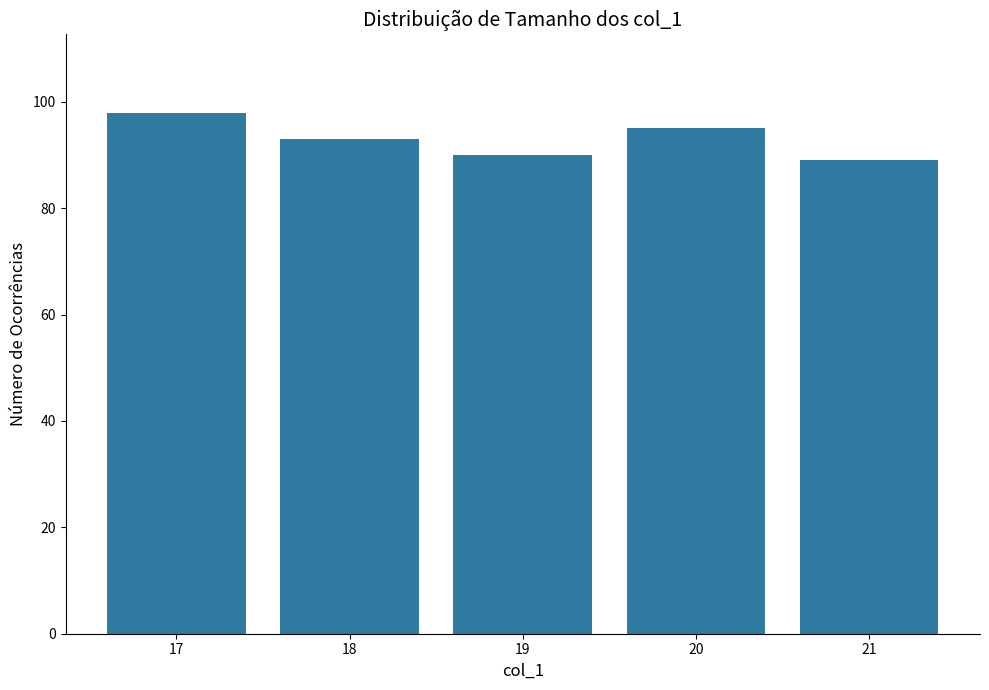

At which label is the value closest to 93?

18